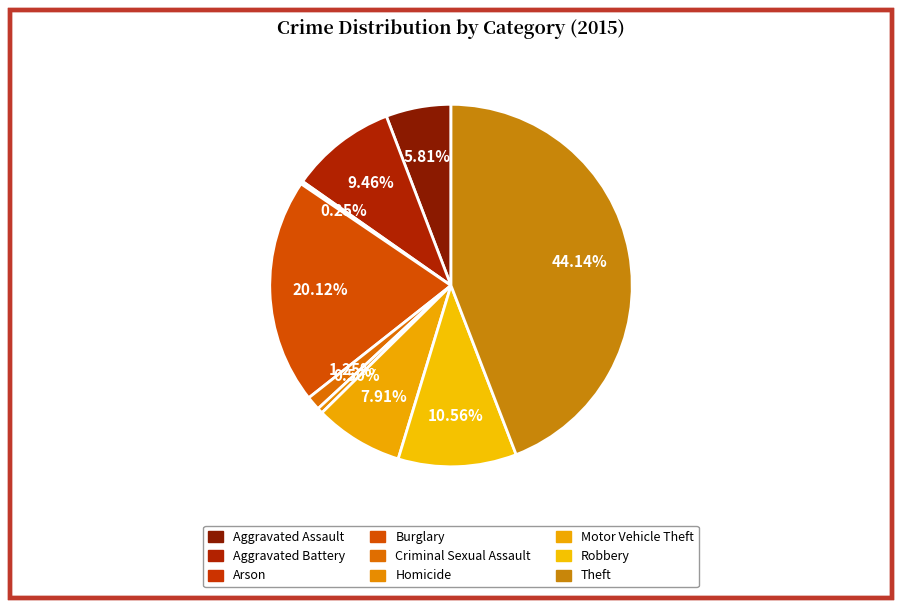

Which category has the biggest portion of the pie?

Theft